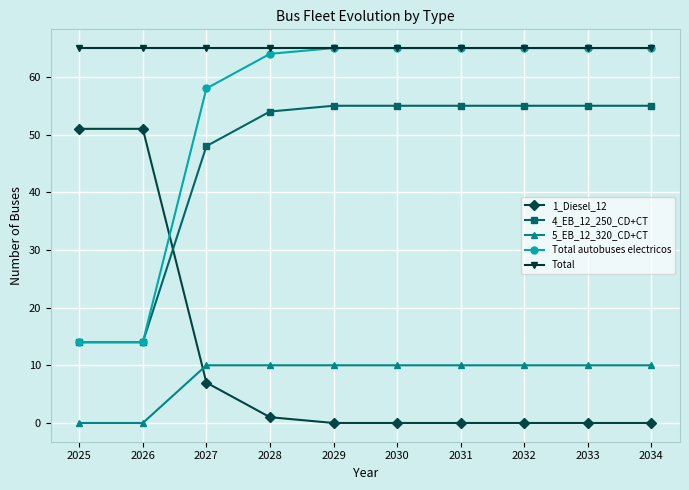

What are all the series names shown in the legend?

1_Diesel_12, 4_EB_12_250_CD+CT, 5_EB_12_320_CD+CT, Total autobuses electricos, Total